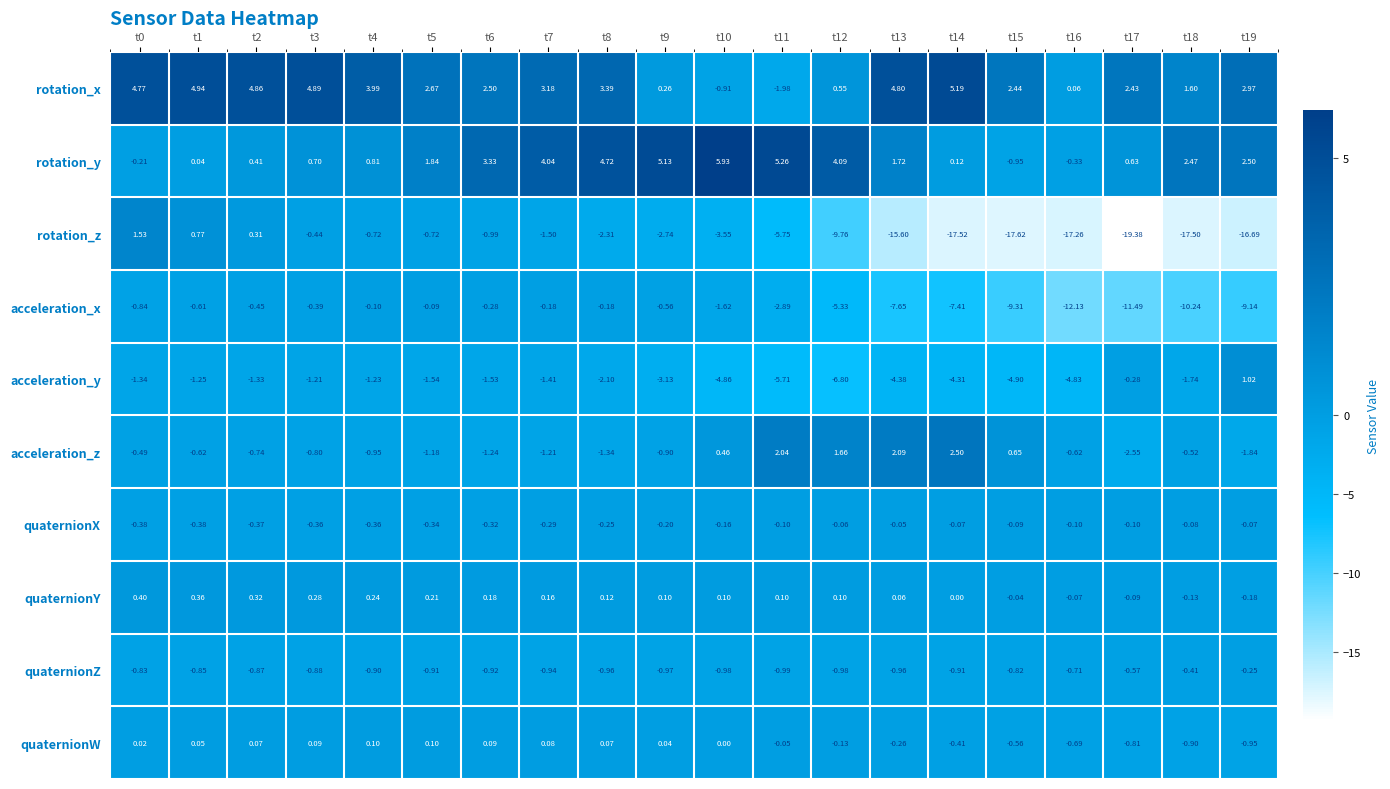

Which series has the largest total across all categories?

rotation_x